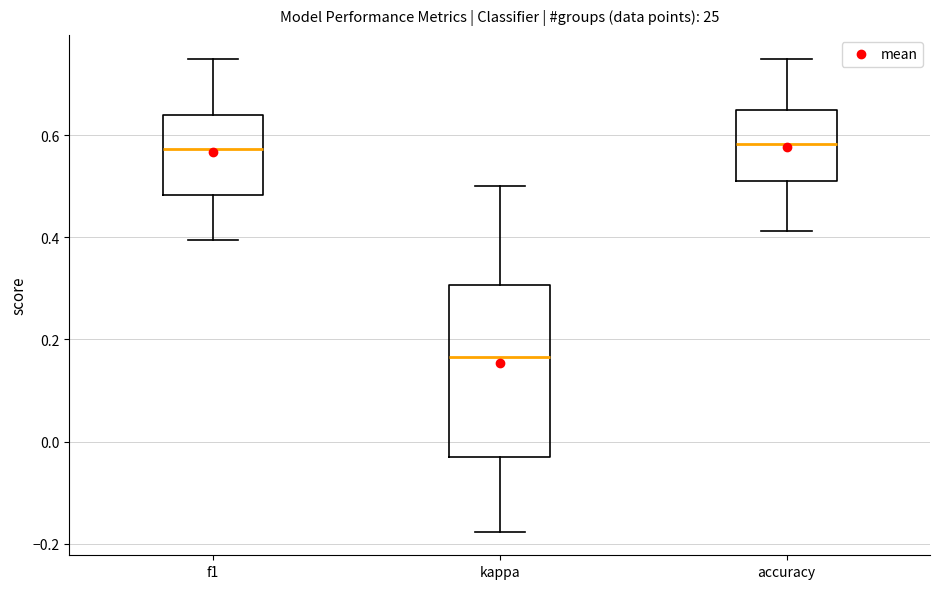

Where does the upper whisker of the box for f1 end on the y-axis? The values are not printed on the chart, so give them approximately, as read against the axis.

0.76